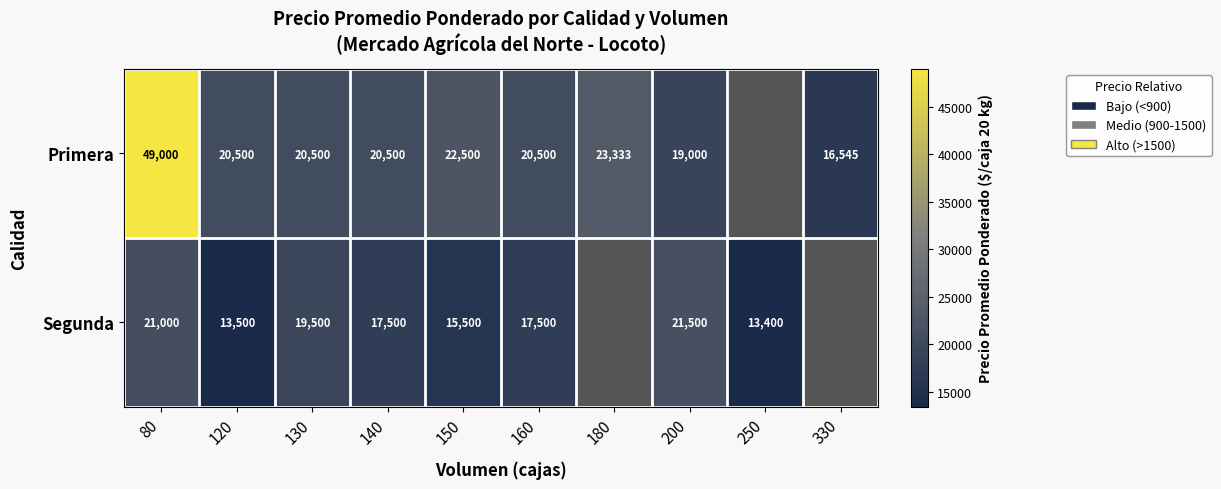

What is the difference between the highest and lowest values at 160?

3000